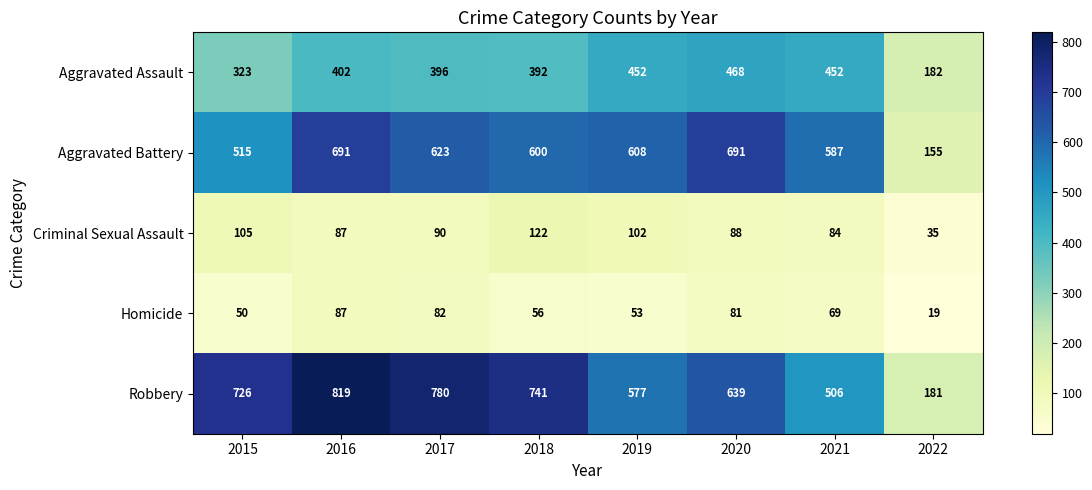

Which category has the lowest value across all series?

2022